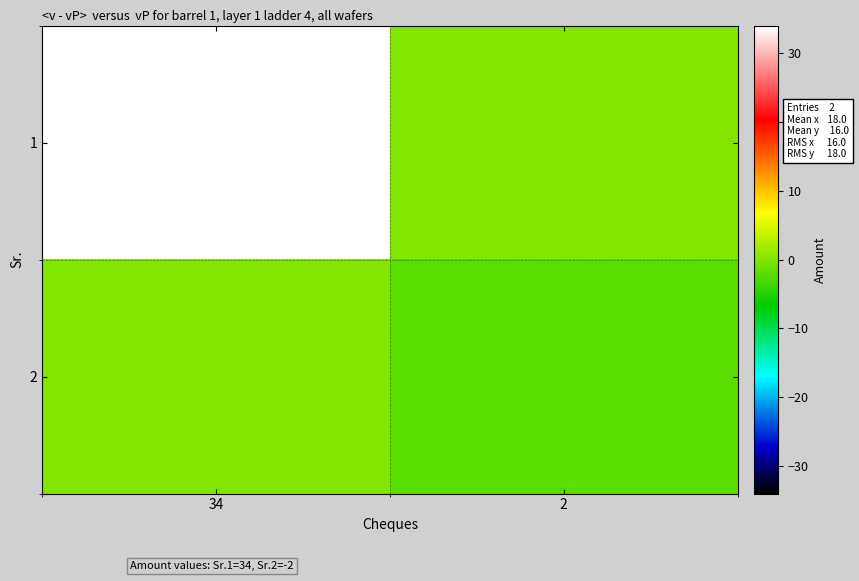

Which series has the largest total across all categories?

1